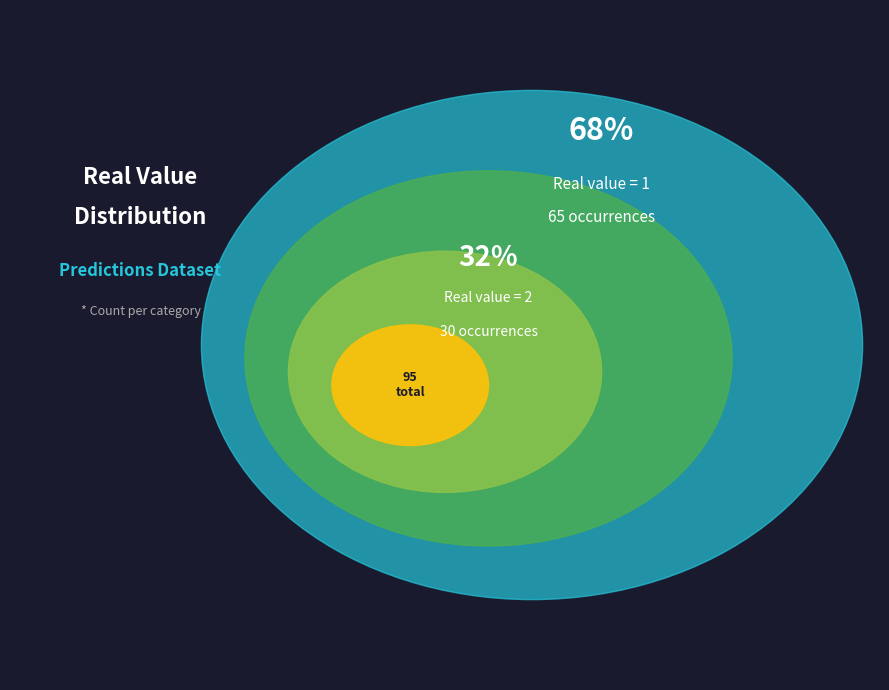

To the nearest percent, what is the difference between the largest and smallest slice percentages?

37%